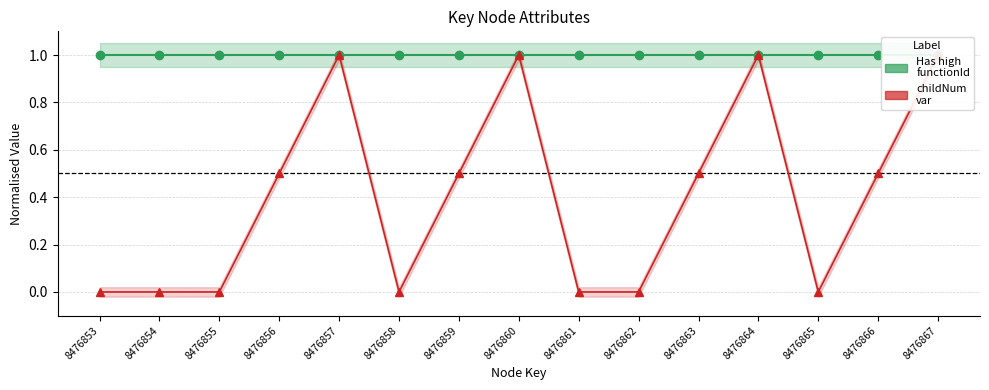

How many data points does each series have?

15